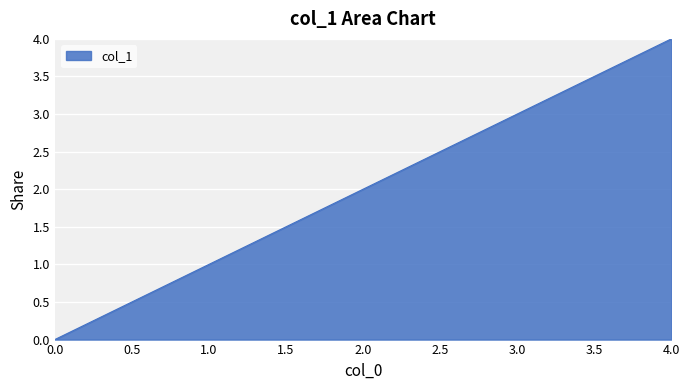

What is the average value?

2